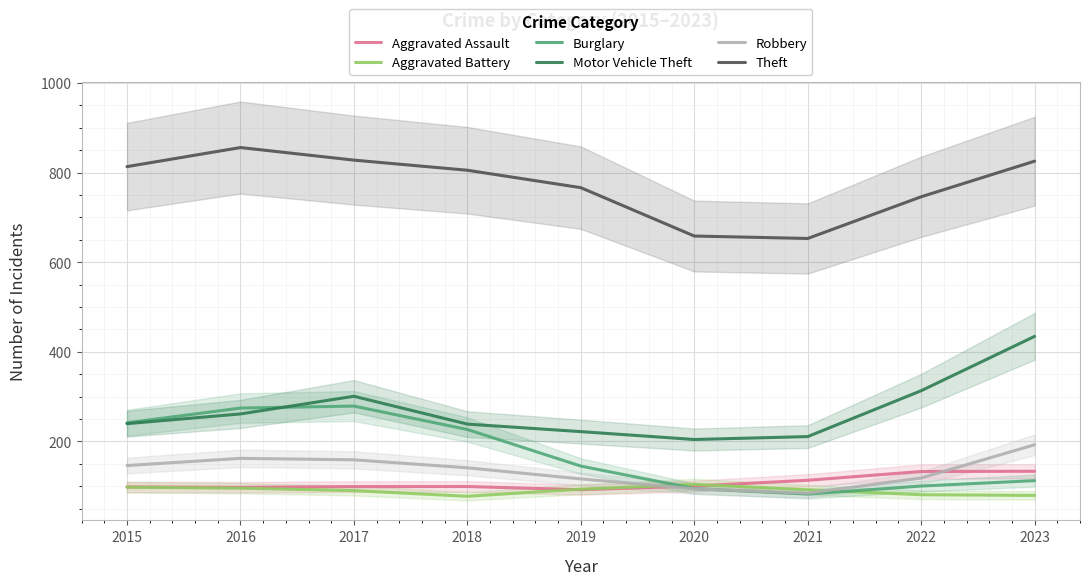

At 2020, list the series in order from smallest to largest.

Robbery, Burglary, Aggravated Assault, Aggravated Battery, Motor Vehicle Theft, Theft